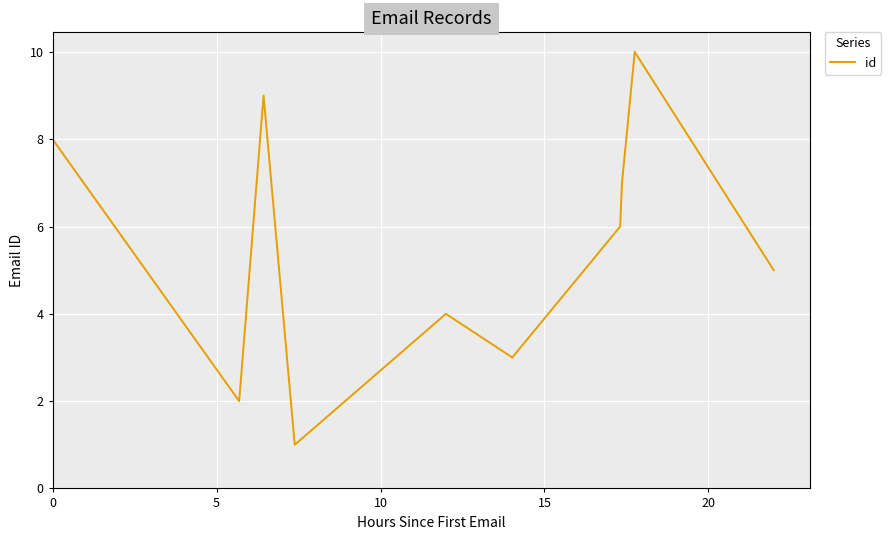

What is the difference between the maximum and minimum values?

9